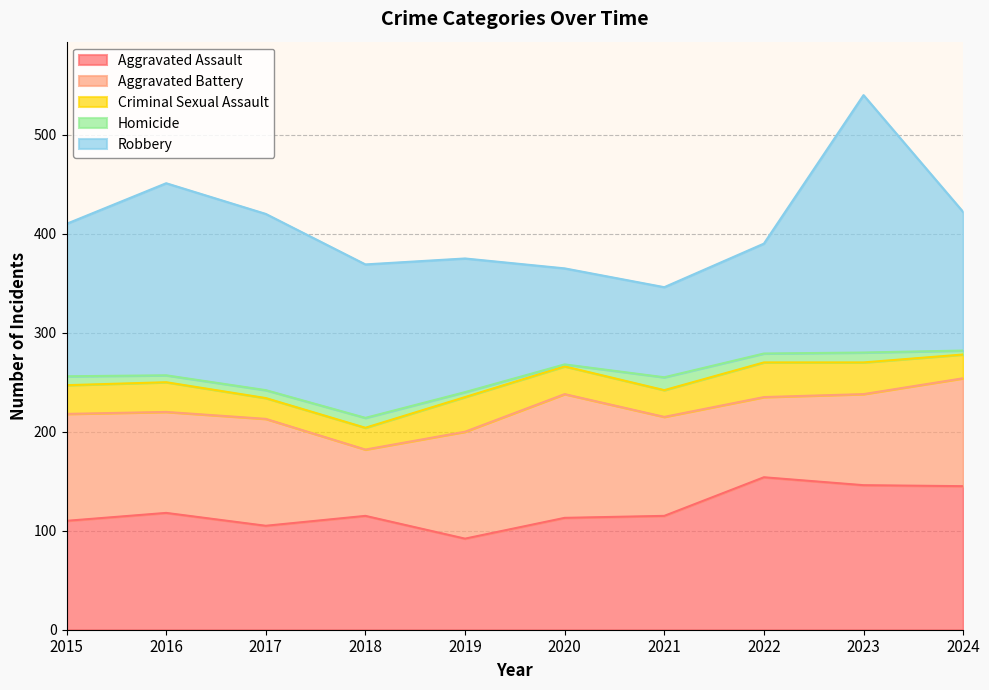

What are all the series names shown in the legend?

Aggravated Assault, Aggravated Battery, Criminal Sexual Assault, Homicide, Robbery